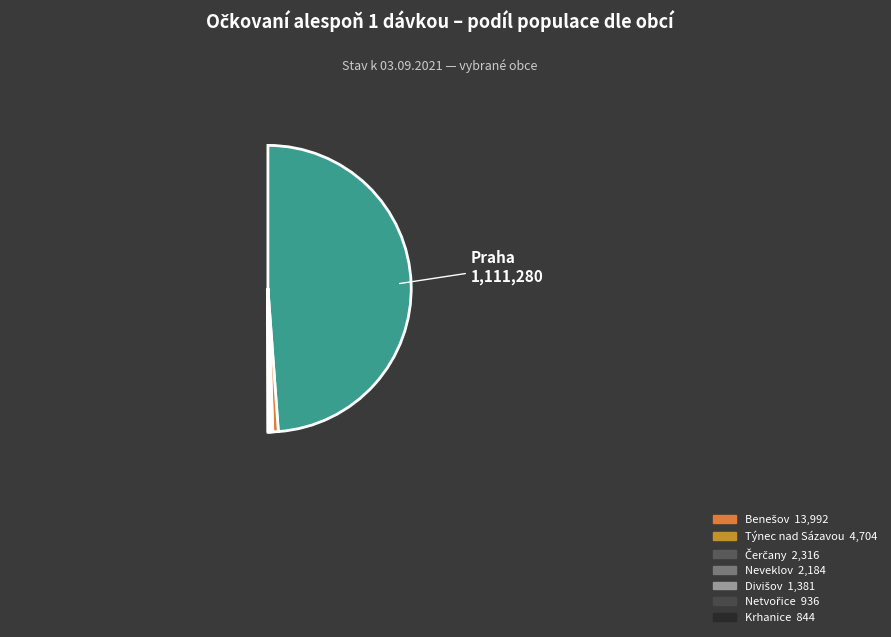

The Čerčany slice represents 1% of the pie. True or false?

False